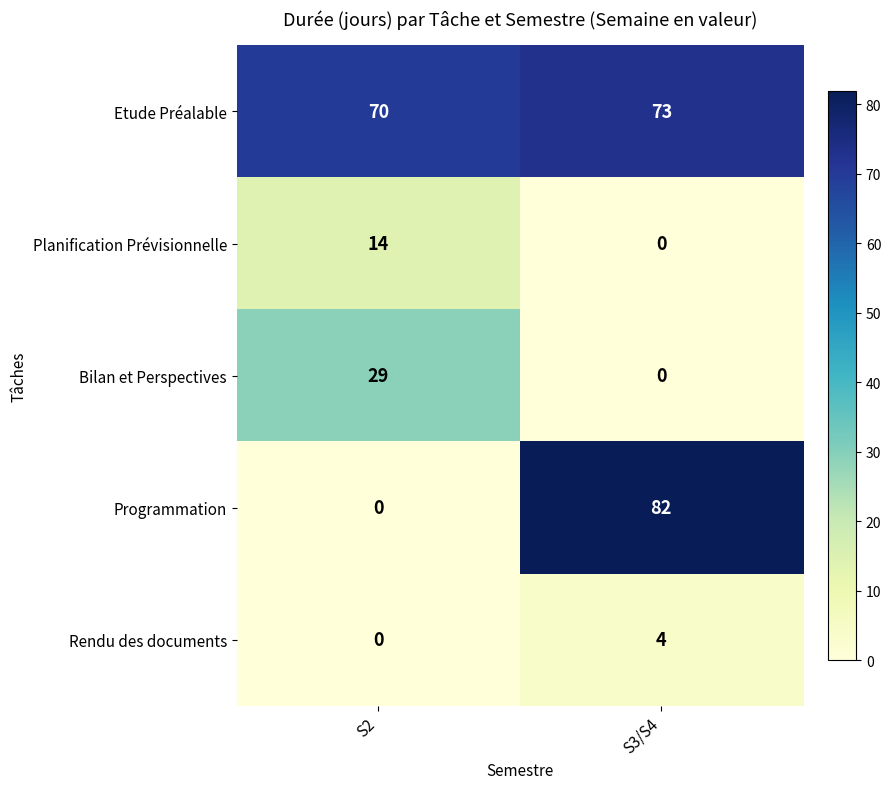

List the labels in order of Etude Préalable value, smallest first.

S2, S3/S4